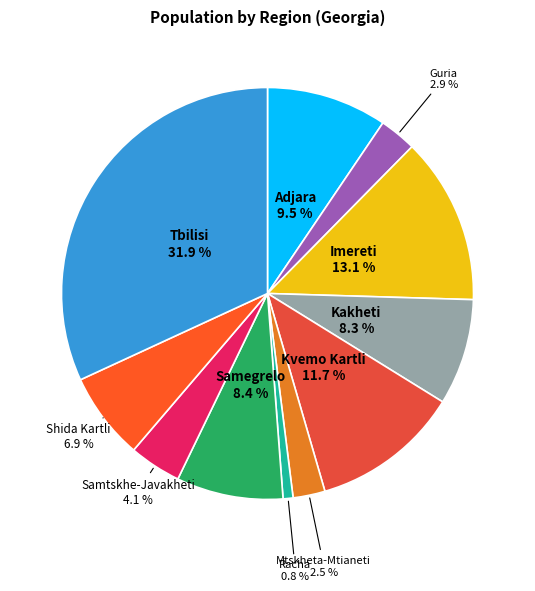

How many segments does this pie chart have?

11